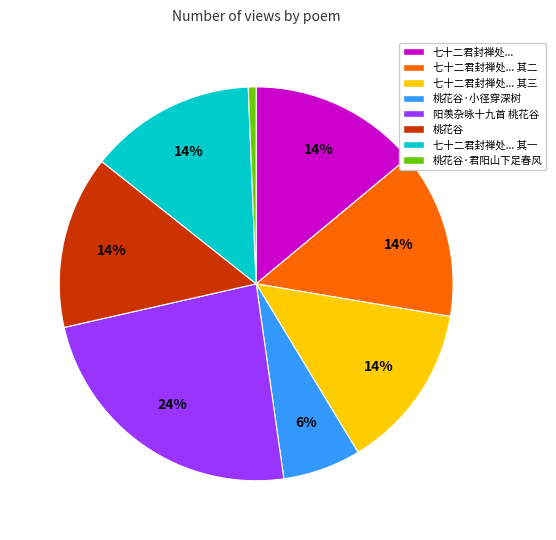

Is there a majority slice in this chart?

No